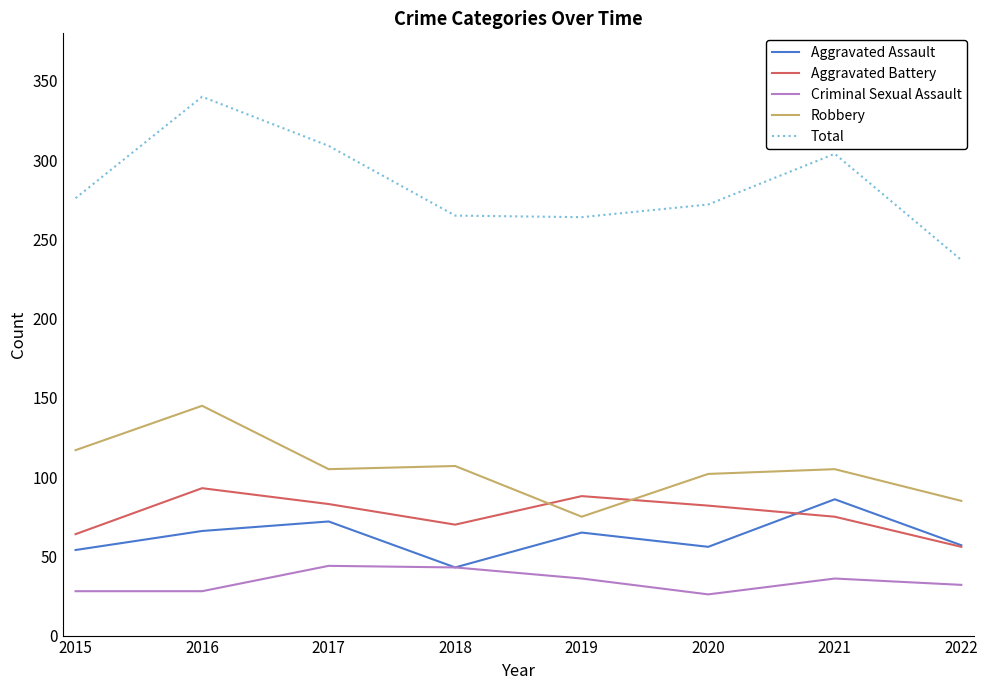

Count the number of data series in this chart.

5